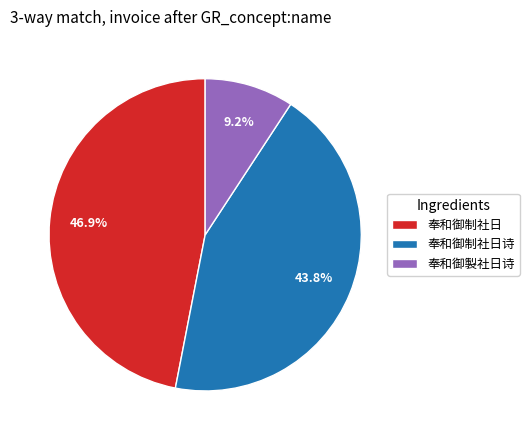

To the nearest percent, what is the difference between the 奉和御制社日 and 奉和御製社日诗 slice percentages?

38%